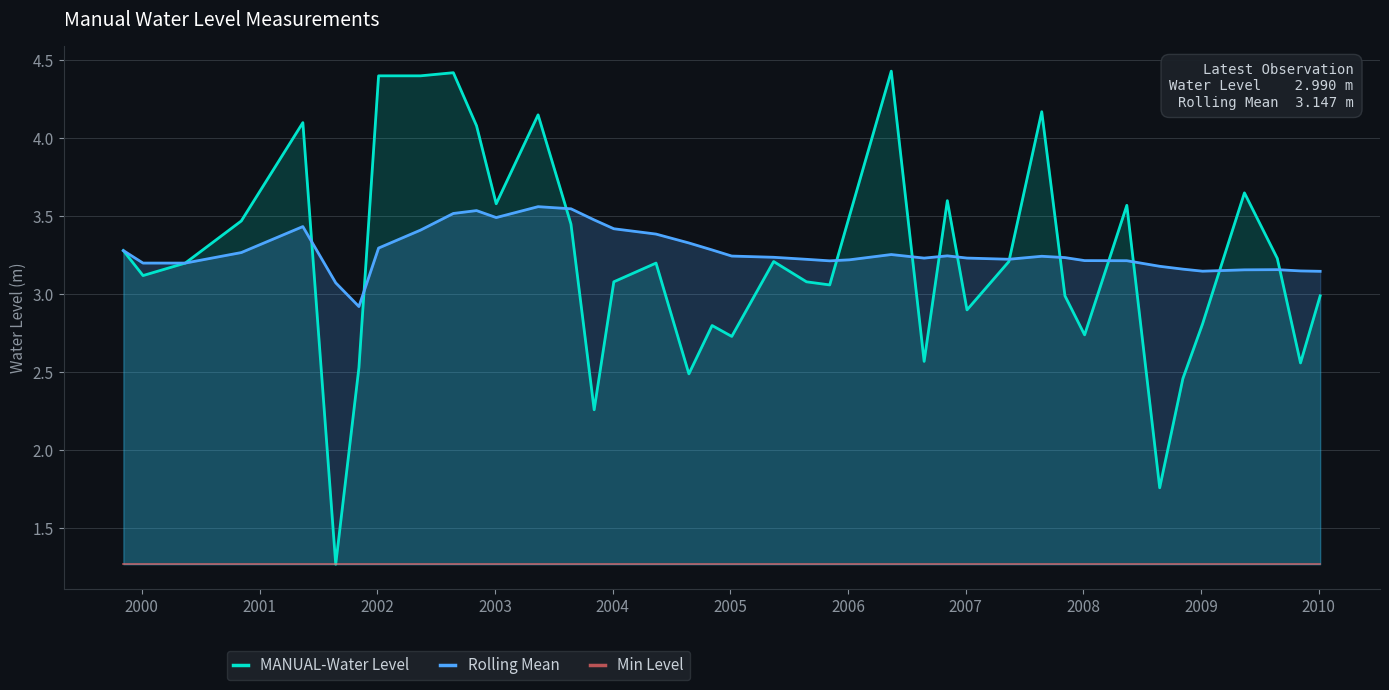

How many lines are shown in the chart?

3